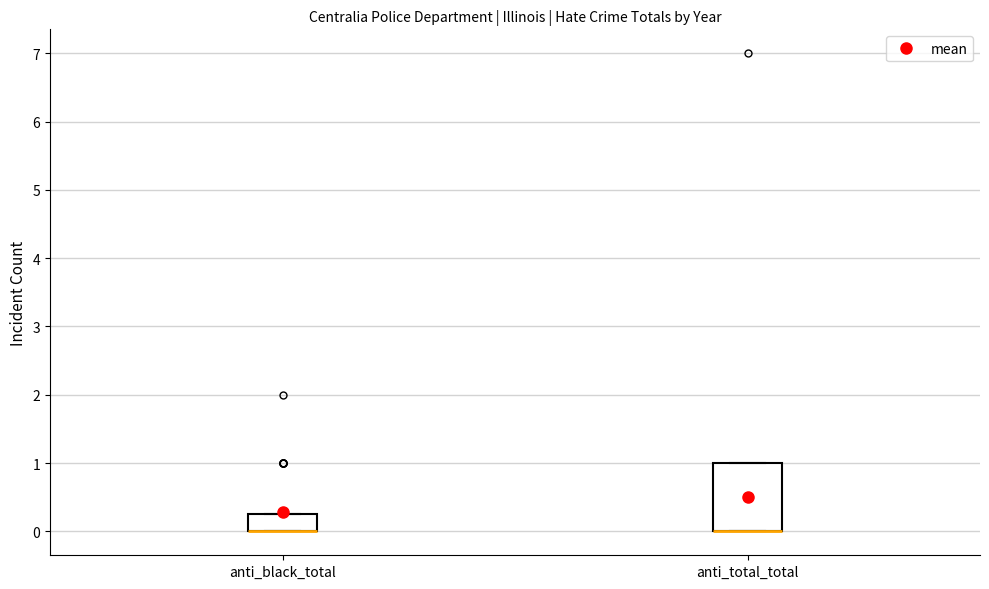

Reading left to right, read every box against the y-axis: the position of its median line, the range the box covers, and the ends of its whiskers. The values are not printed on the chart, so give them approximately, as read against the axis.

anti_black_total: median 0.0 (drawn on the box's lower edge), box 0.0 to 0.3, whiskers 0.0 to 0.3
anti_total_total: median 0.0 (drawn on the box's lower edge), box 0.0 to 1.0, whiskers 0.0 to 1.0